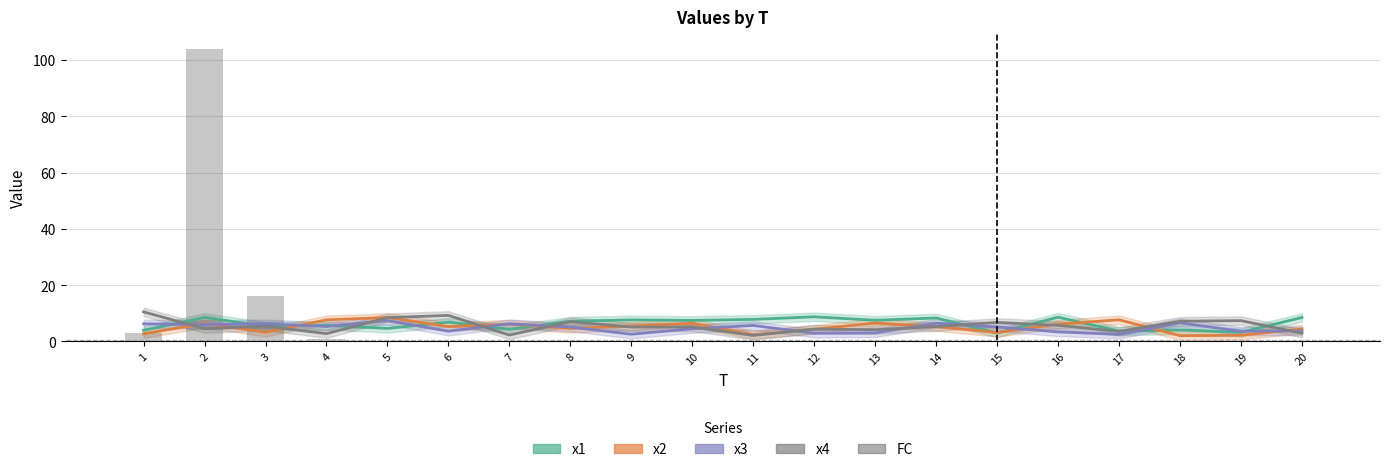

Does the chart contain any negative values?

No